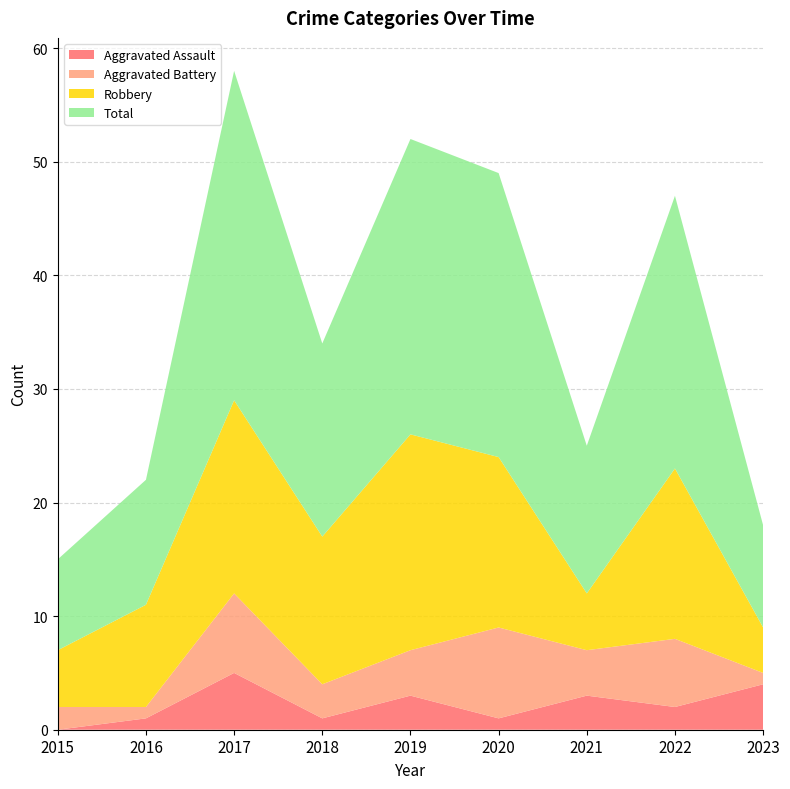

Reading left to right, what are all the values shown in this chart?

Aggravated Assault: 0	1	5	1	3	1	3	2	4
Aggravated Battery: 2	1	7	3	4	8	4	6	1
Robbery: 5	9	17	13	19	15	5	15	4
Total: 8	11	29	17	26	25	13	24	9